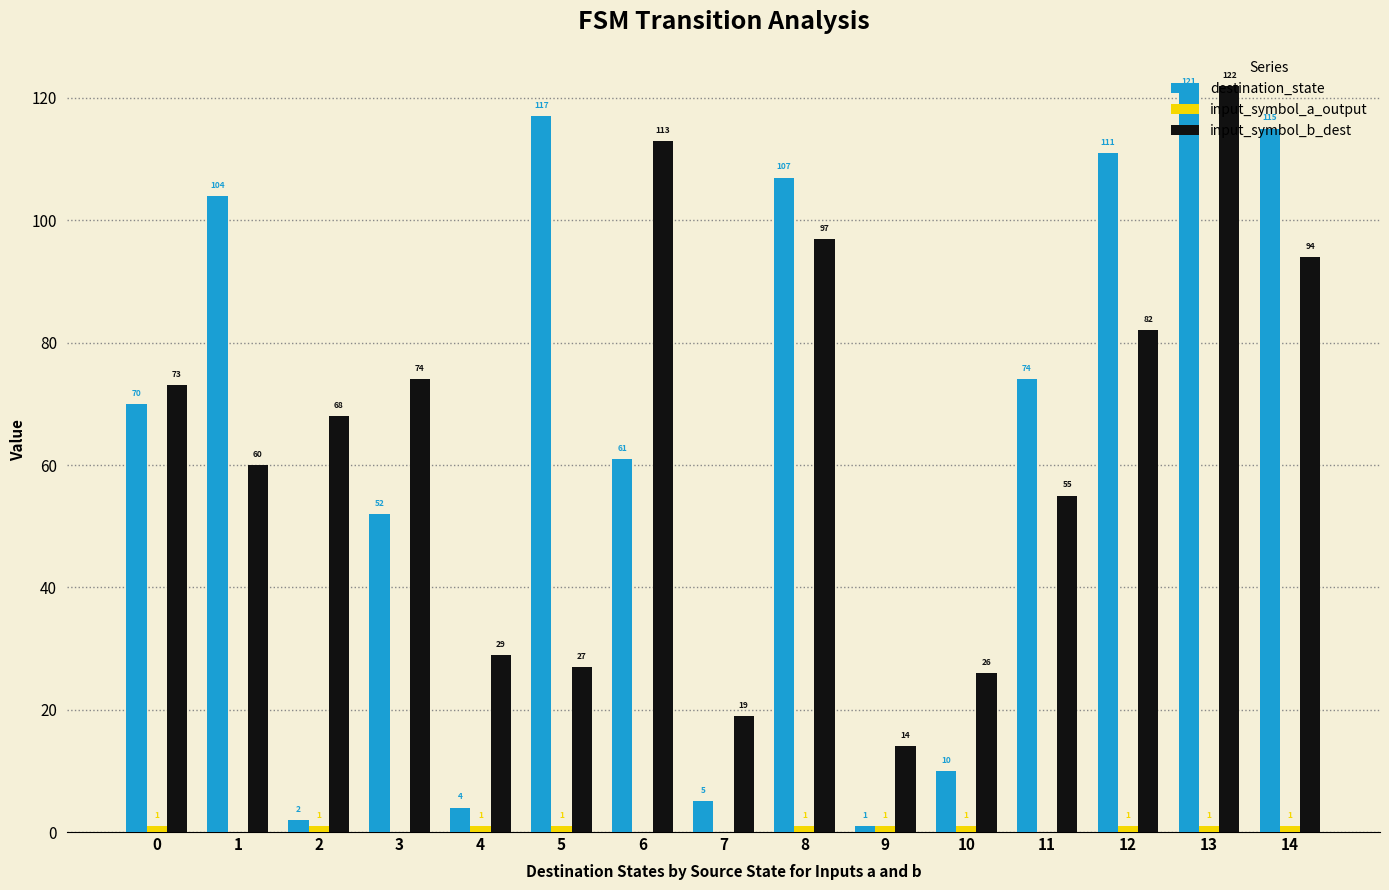

The value of input_symbol_b_dest at 2 is 122. True or false?

False